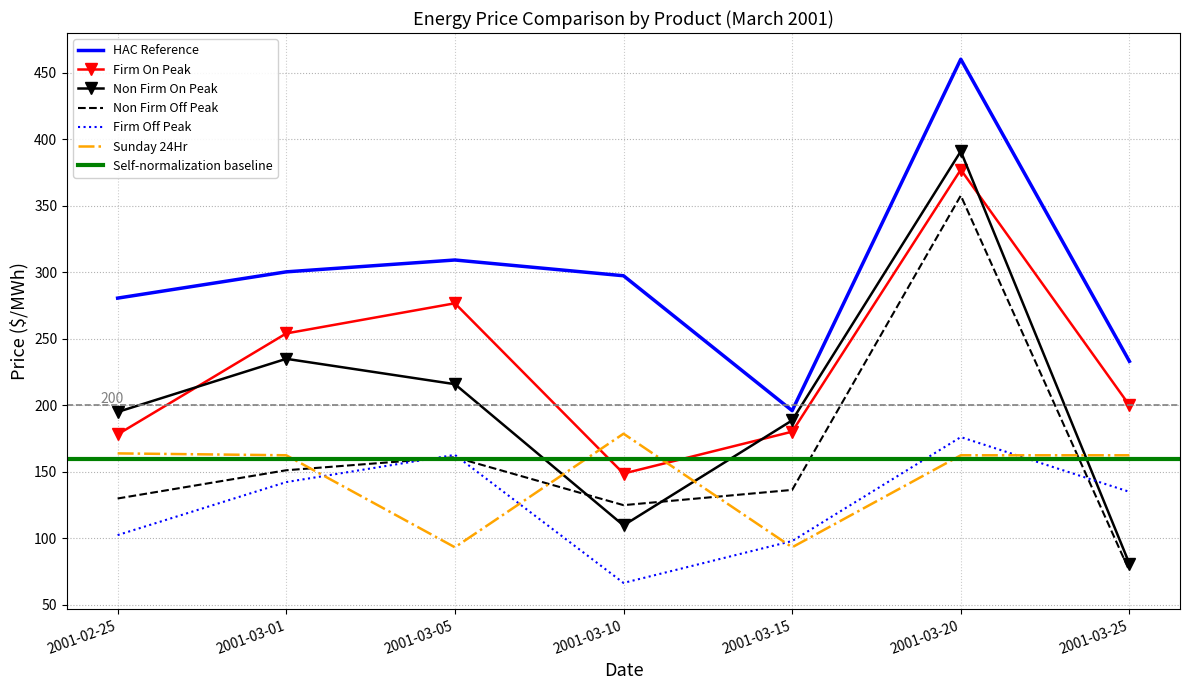

Reading right to left, transcribe all the data shown in this chart.

Firm On Peak: 200.0	377.0	180.2	148.7	276.6	254.0	178.2
Firm Off Peak: 135.0	176.1	98.0	66.6	162.8	142.3	102.5
Non Firm On Peak: 81.0	390.8	188.7	109.8	215.9	234.9	195.0
Non Firm Off Peak: 75.6	357.6	136.4	125.0	161.0	151.2	130.0
Sunday 24Hr: 162.5	162.5	93.3	178.7	93.3	162.5	163.9
HAC Reference: 233.0	460.0	196.0	297.3	309.2	300.3	280.5